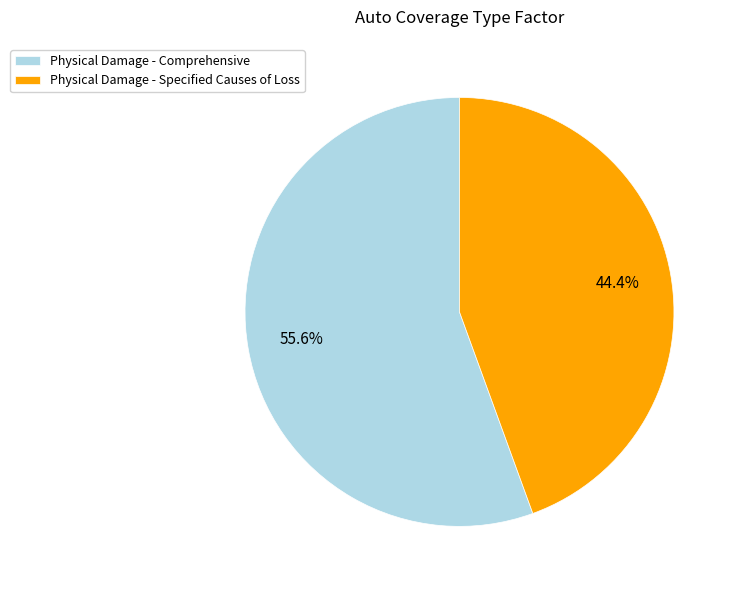

To the nearest percent, what portion does Physical Damage - Comprehensive represent?

56%